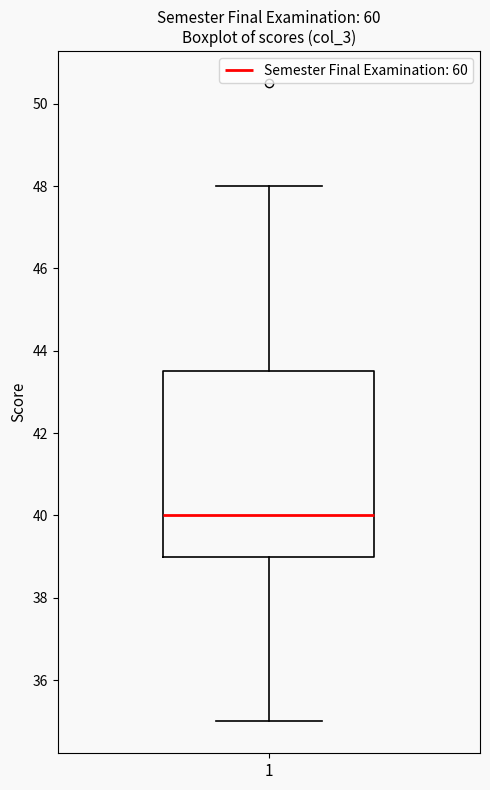

Transcribe this box plot: give where the median line is, the range the box spans, and where the two whiskers end, as read against the y-axis. The values are not printed on the chart, so give them approximately, as read against the axis.

median 40.0, box 39.0 to 43.6, whiskers 35.0 to 48.0